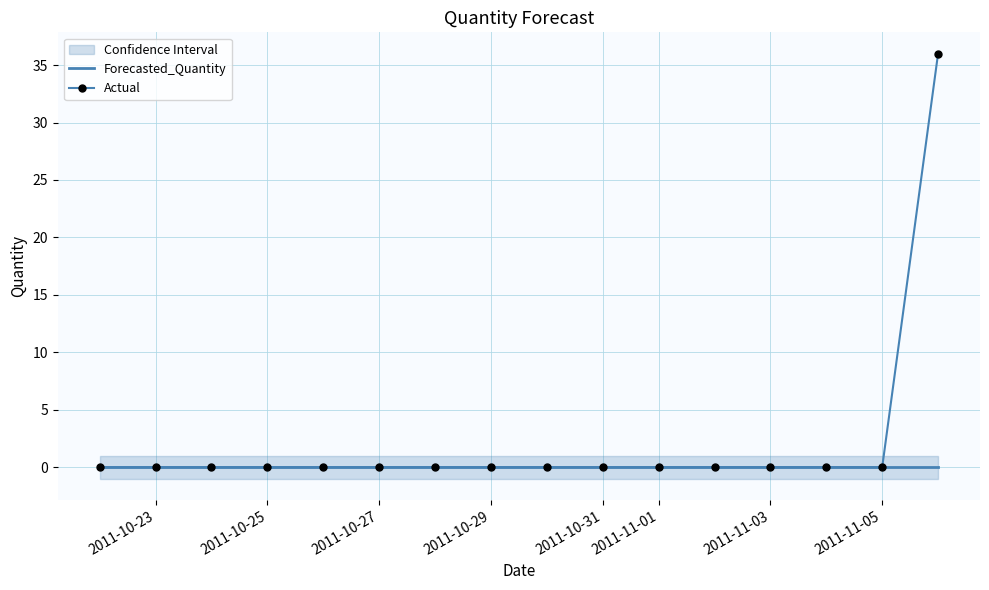

At how many categories does at least one series exceed 5?

1